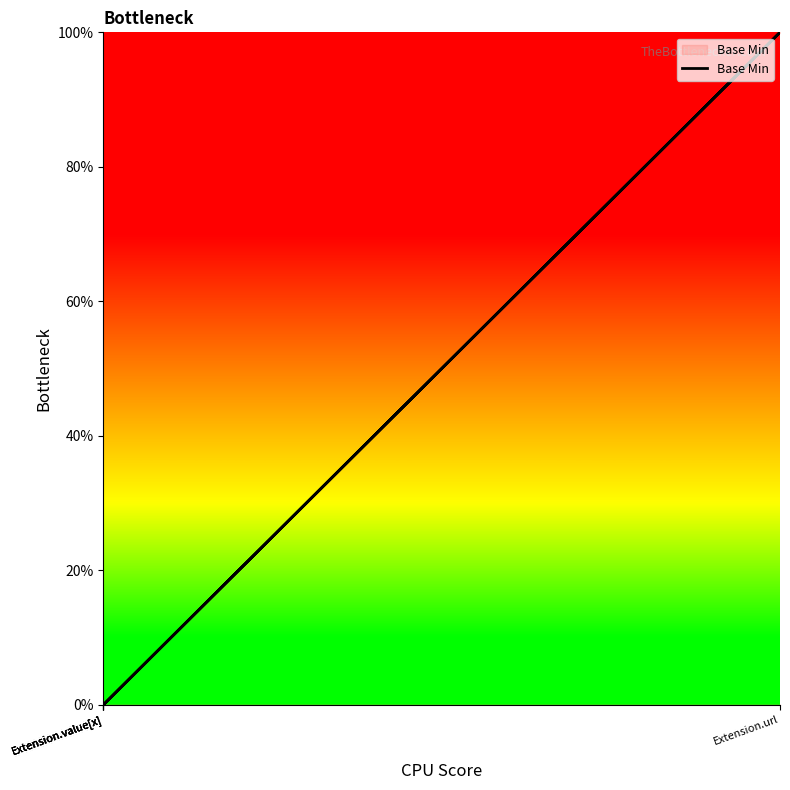

The value at Extension.value[x] is 0. True or false?

True